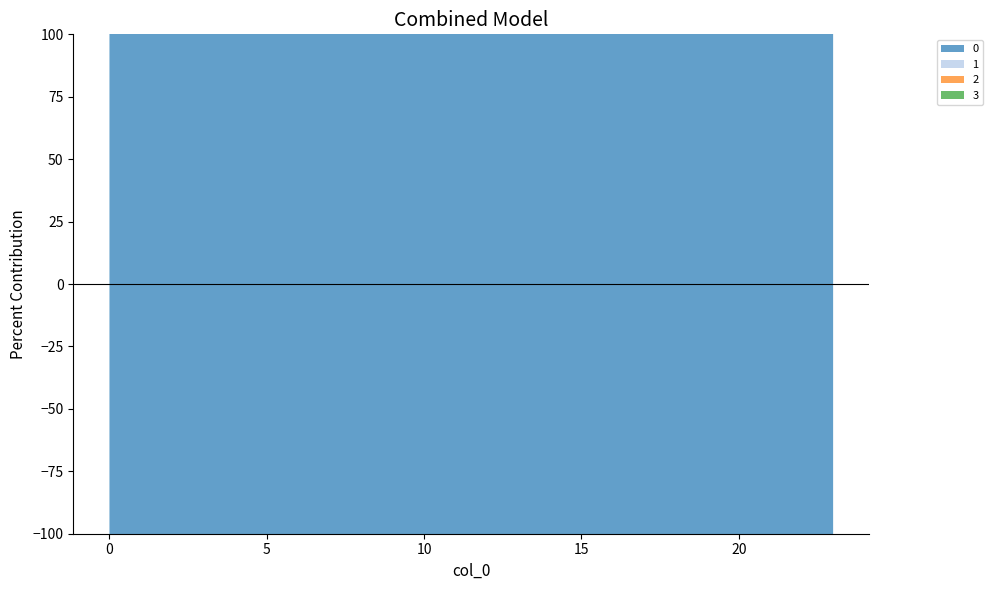

Reading left to right, transcribe all the data shown in this chart.

0: 256.5	239.7	228.7	224.1	223.3	228.7	250.9	289.1	314.1	324.7	328.7	327.8	325.1	323.3	313.4	307.1	303.4	302.1	307.7	325.9	337.2	331.2	307.4	279.3
1: 95.8	89.5	85.4	83.7	83.4	85.4	93.7	107.9	117.3	121.2	122.7	122.4	121.4	120.7	117.0	114.6	113.3	112.8	114.9	121.7	125.9	123.6	114.8	104.3
2: 95.8	89.5	85.4	83.7	83.4	85.4	93.7	107.9	117.3	121.2	122.7	122.4	121.4	120.7	117.0	114.6	113.3	112.8	114.9	121.7	125.9	123.6	114.8	104.3
3: 95.8	89.5	85.4	83.7	83.4	85.4	93.7	107.9	117.3	121.2	122.7	122.4	121.4	120.7	117.0	114.6	113.3	112.8	114.9	121.7	125.9	123.6	114.8	104.3